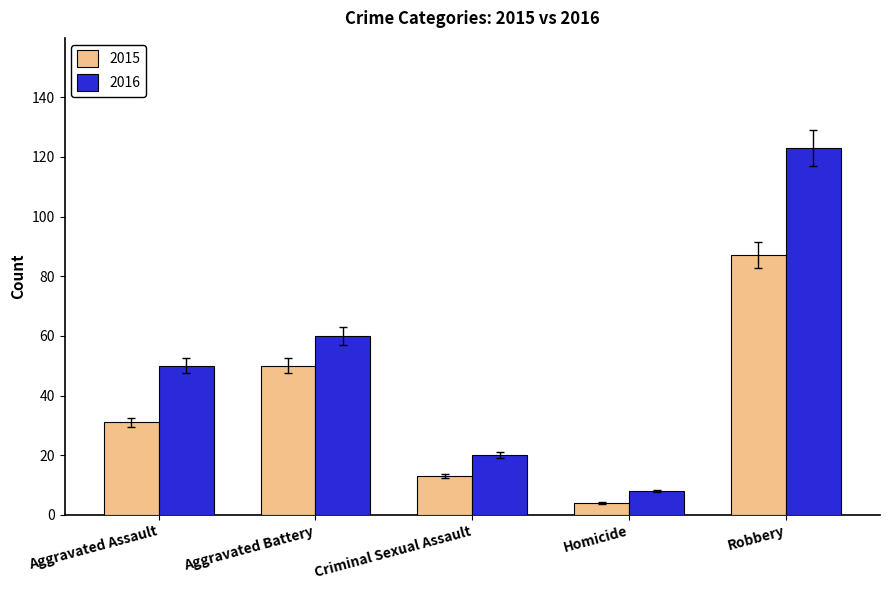

At which category is the sum across all series the highest?

Robbery